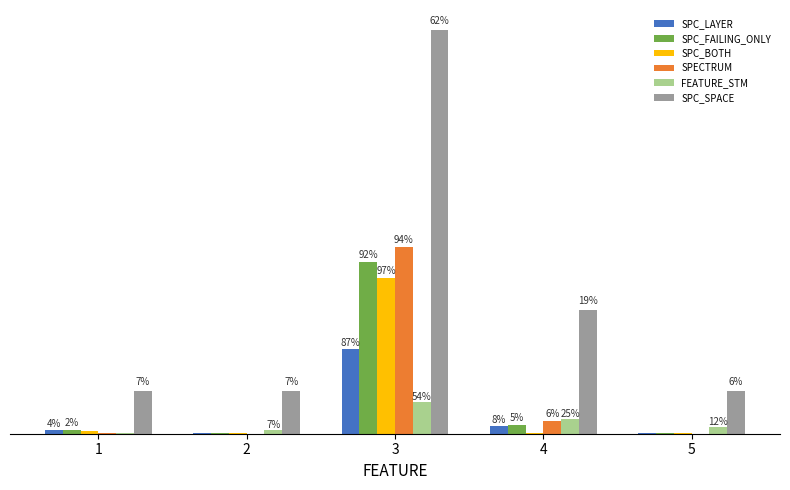

What are all the series names shown in the legend?

SPC_LAYER, SPC_FAILING_ONLY, SPC_BOTH, SPECTRUM, FEATURE_STM, SPC_SPACE